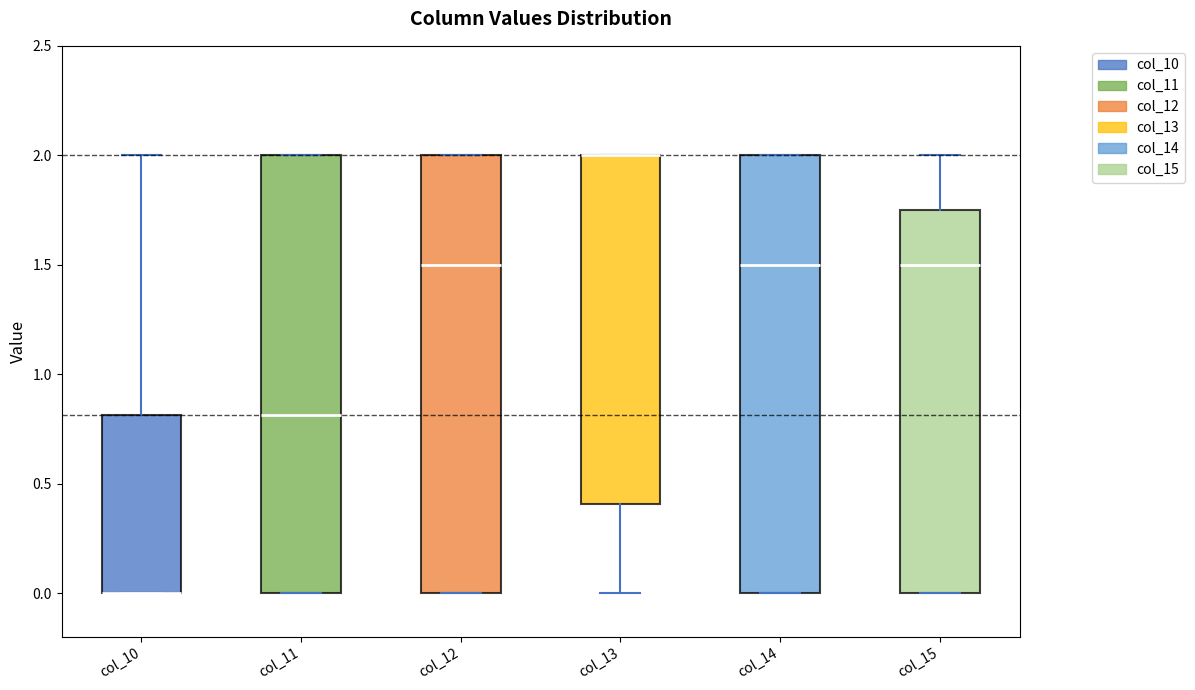

Where is the lower edge of the box for col_11 on the y-axis? The values are not printed on the chart, so give them approximately, as read against the axis.

0.00